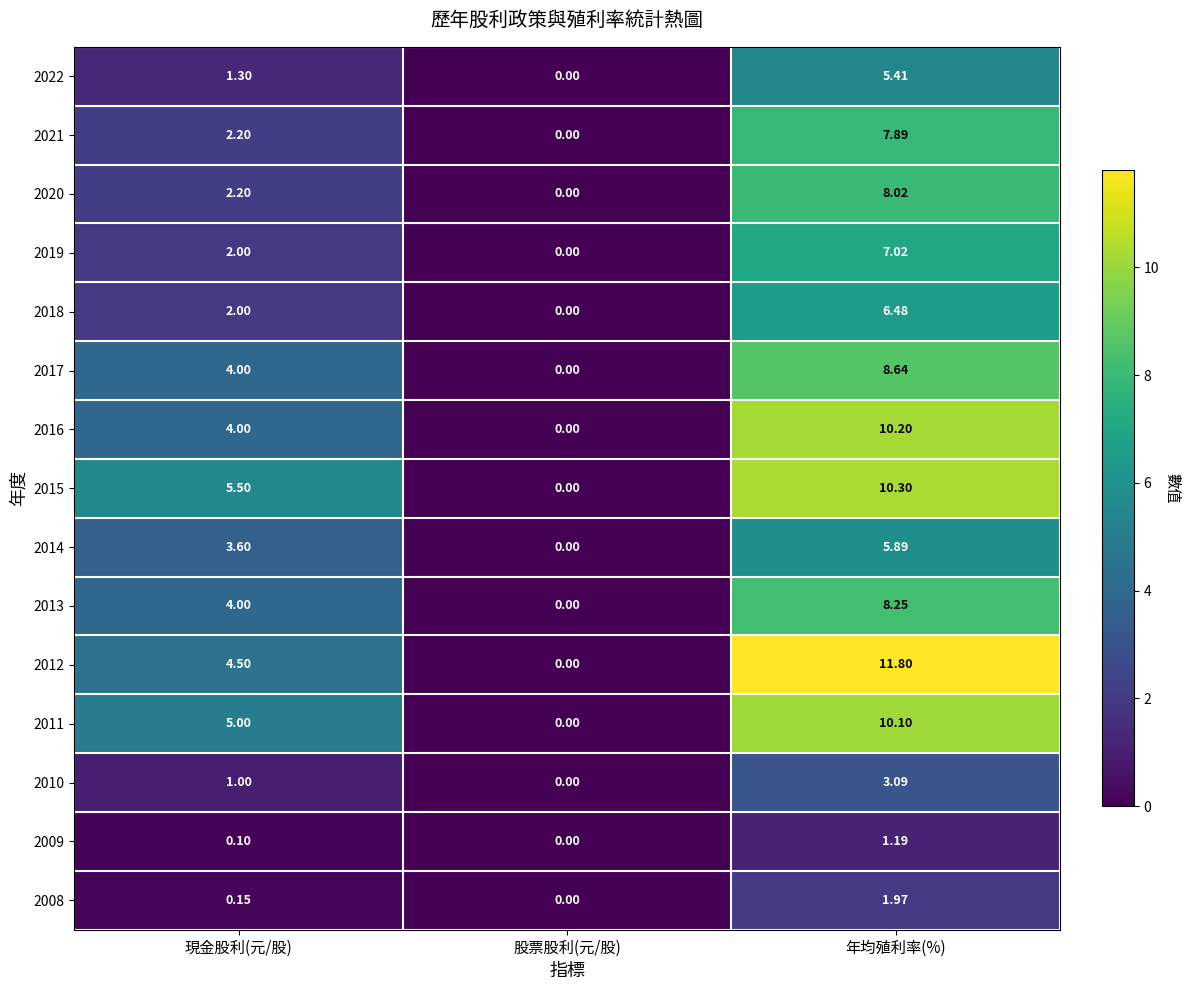

Is the value of 2016 at 年均殖利率(%) greater than the value of 2017 at 股票股利(元/股)?

Yes